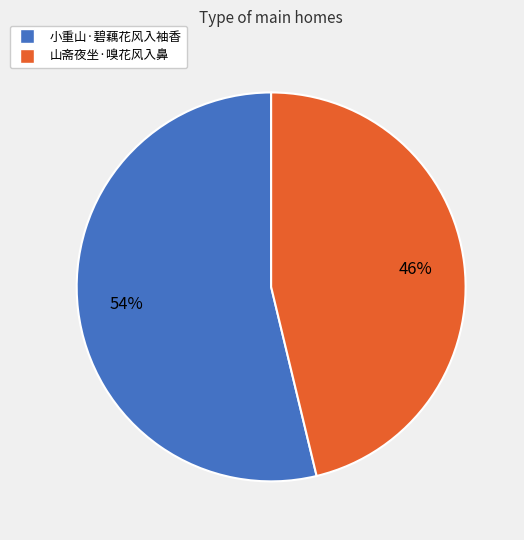

To the nearest percent, what is the difference between the 山斋夜坐·嗅花风入鼻 and 小重山·碧藕花风入袖香 slice percentages?

8%